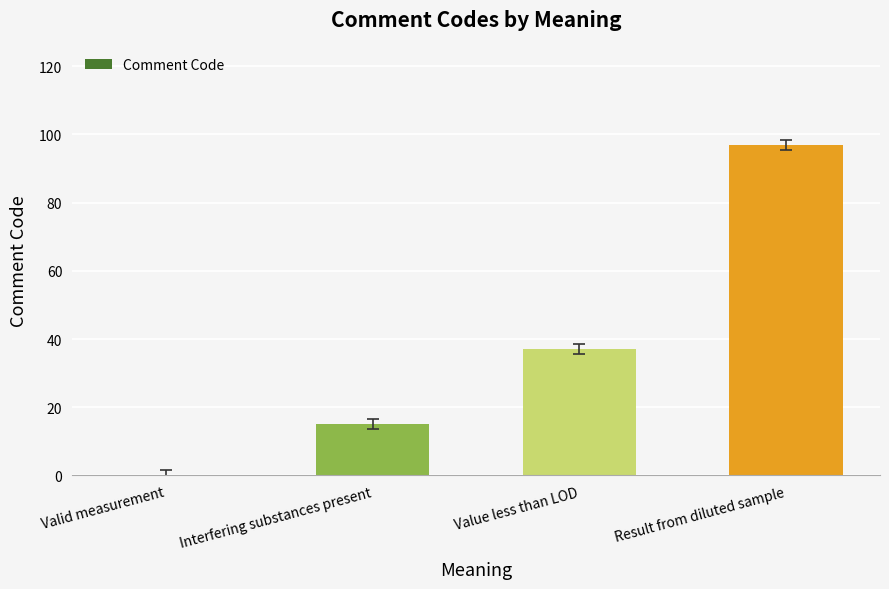

How many data points does each series have?

4